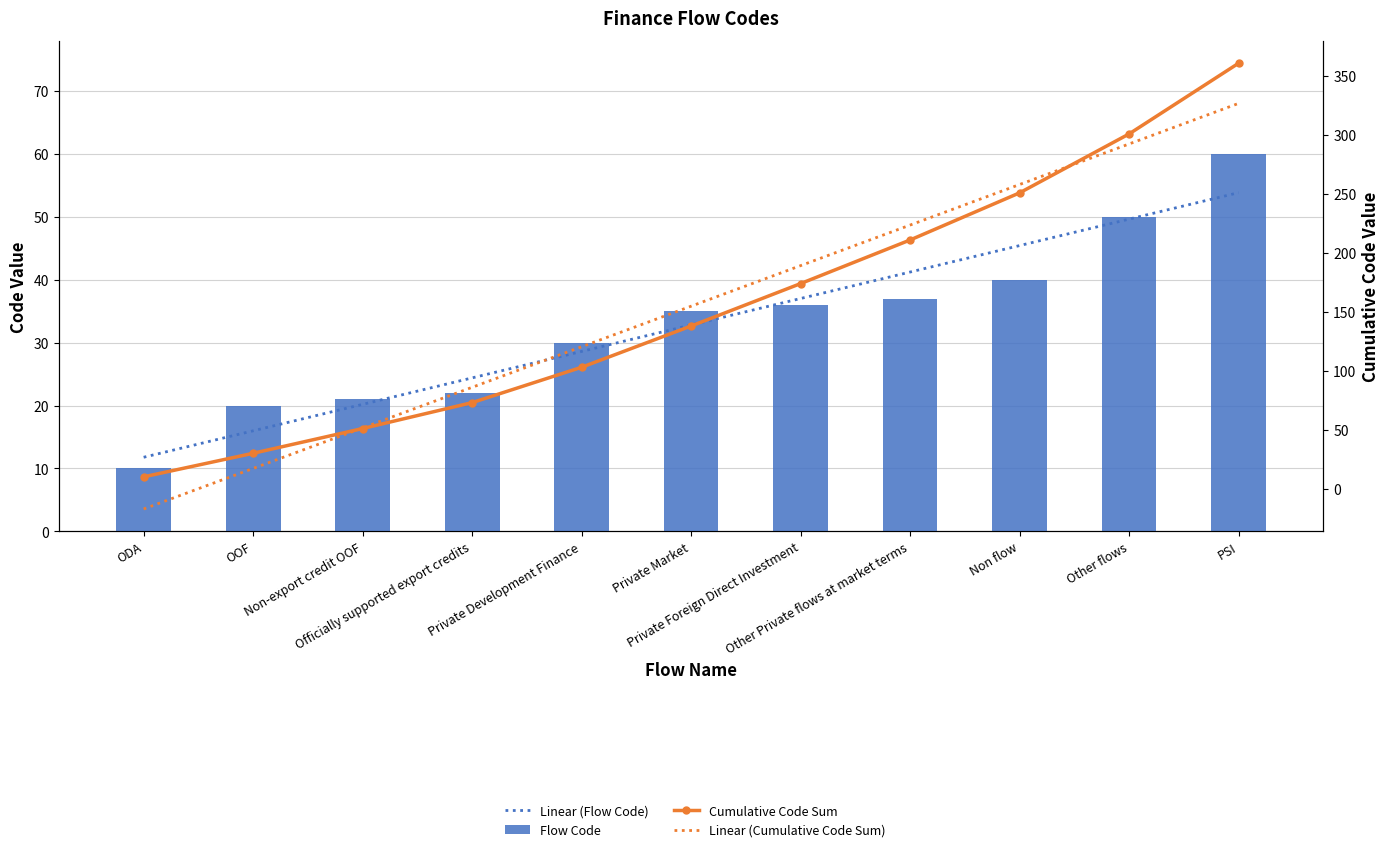

The Cumulative Code Sum series shows 211.0 at Other Private flows at market terms. True or false?

True